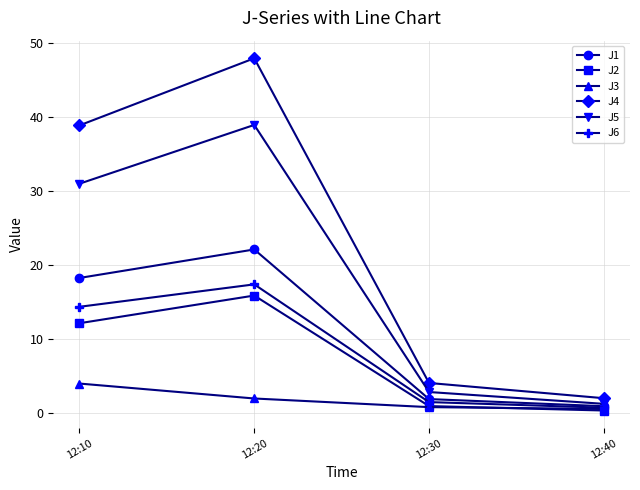

How many lines are shown in the chart?

6